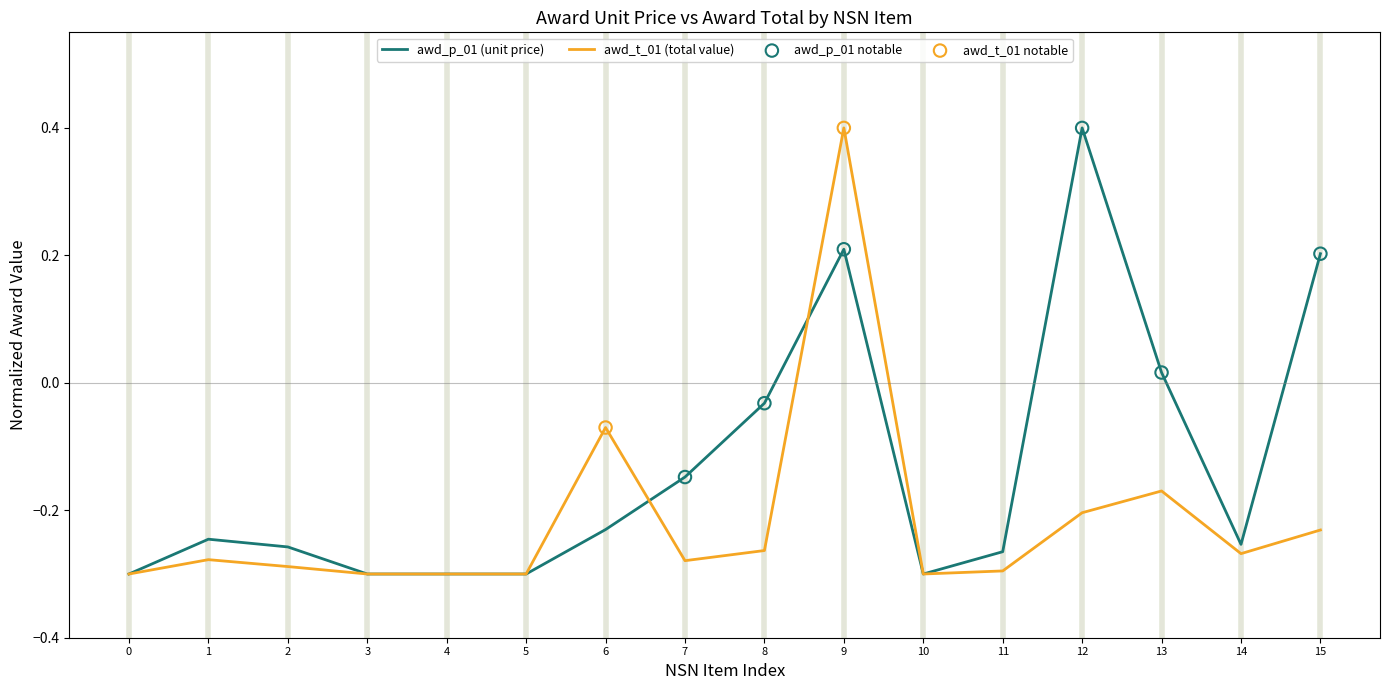

Which series has the largest total across all categories?

awd_p_01 (unit price)